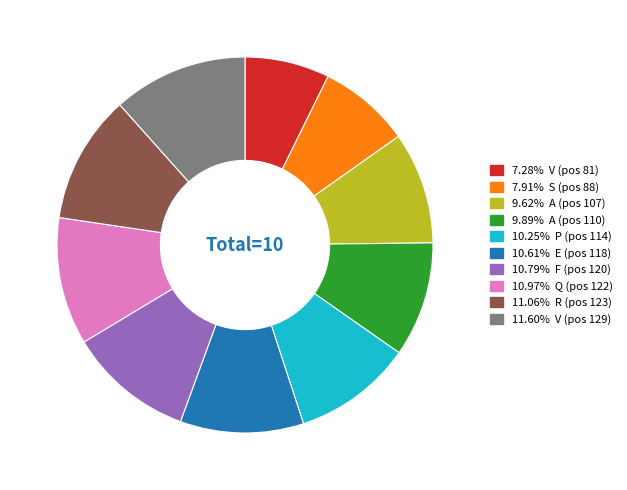

Is there a majority slice in this chart?

No